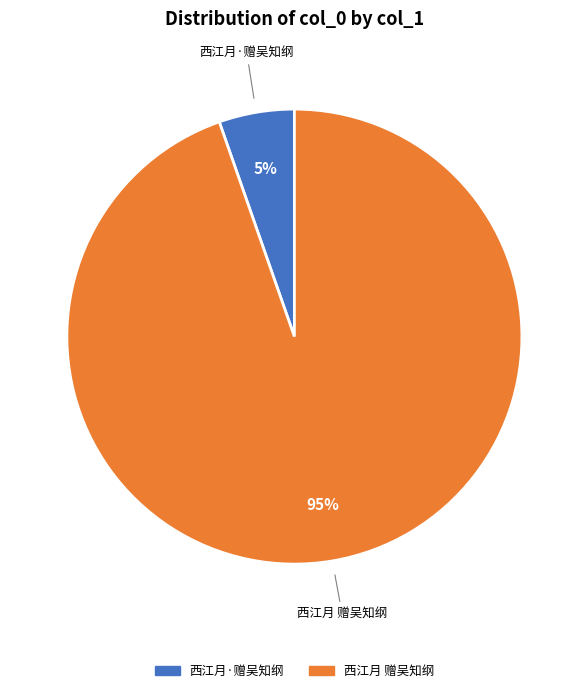

Does 西江月 赠吴知纲 represent more than half of the total?

Yes